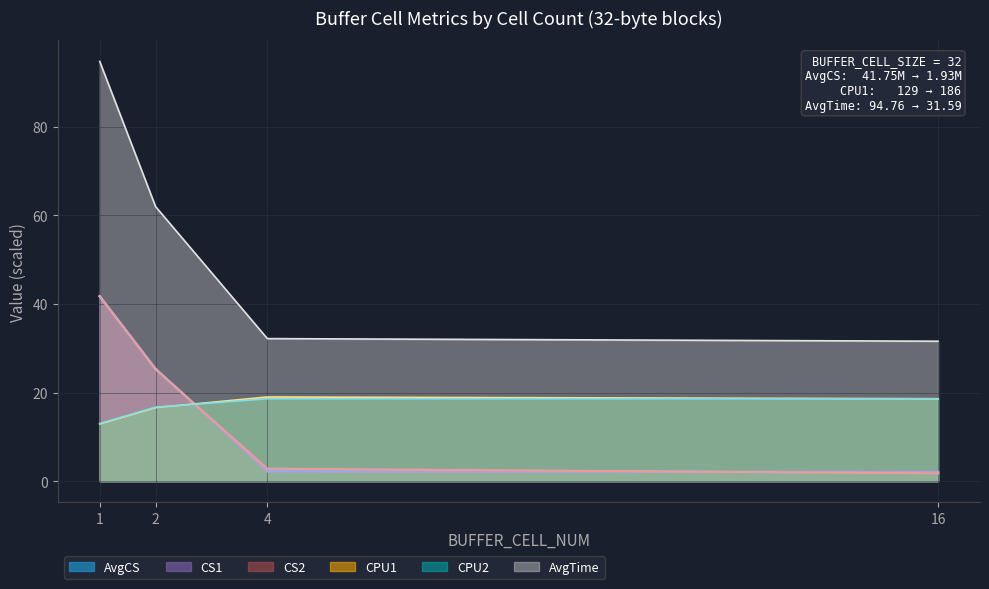

Reading right to left, transcribe all the data shown in this chart.

CS1: 16=2.1	4=2.1	2=25.4	1=41.7
AvgTime: 16=31.6	4=32.2	2=62.0	1=94.8
AvgCS: 16=1.9	4=2.5	2=25.3	1=41.7
CPU1: 16=18.6	4=19.0	2=16.6	1=12.9
CPU2: 16=18.6	4=18.6	2=16.7	1=13.0
CS2: 16=1.8	4=2.8	2=25.2	1=41.7